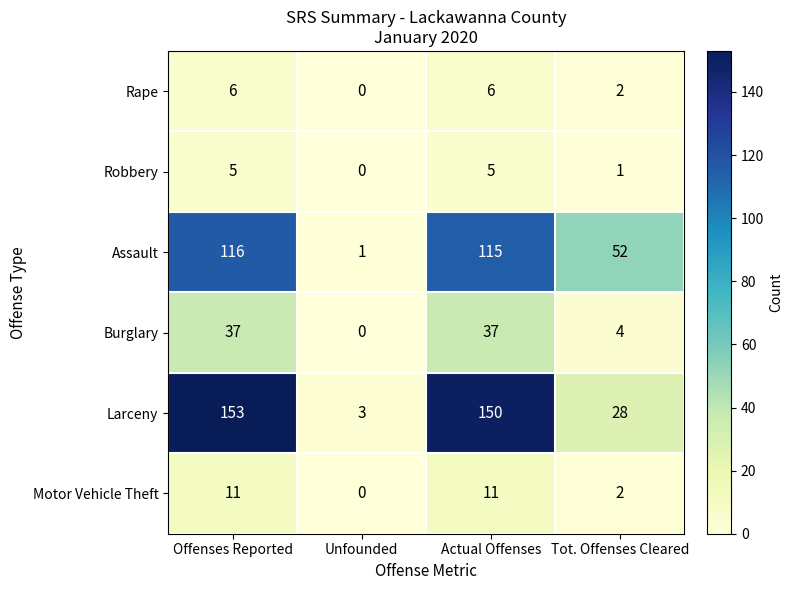

What is the difference between the maximum and minimum values in the Burglary series?

37